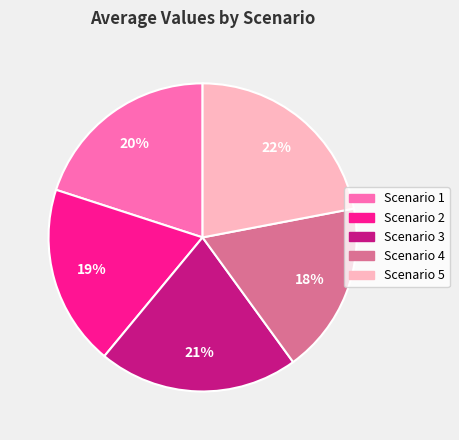

Which has a higher value, Scenario 2 or Scenario 3?

Scenario 3